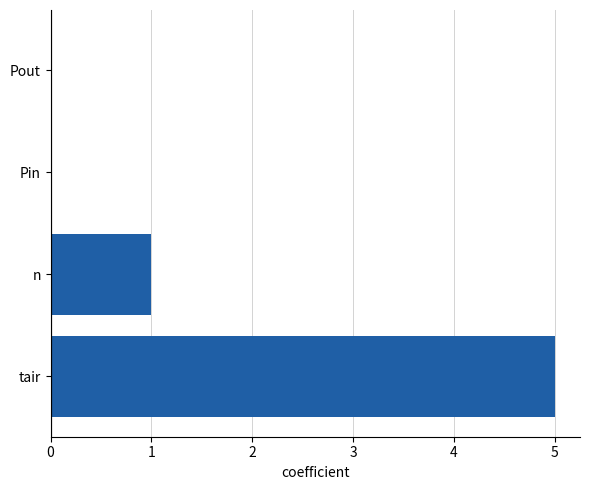

Reading top to bottom, what are all the values shown in this chart?

Pout=0	Pin=0	n=1	tair=5